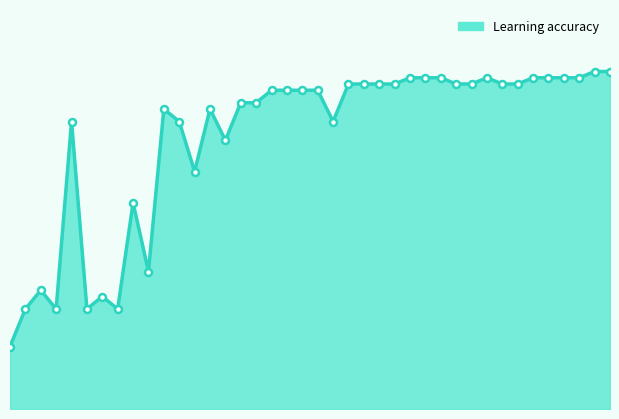

What is the sum of all values?

37.7